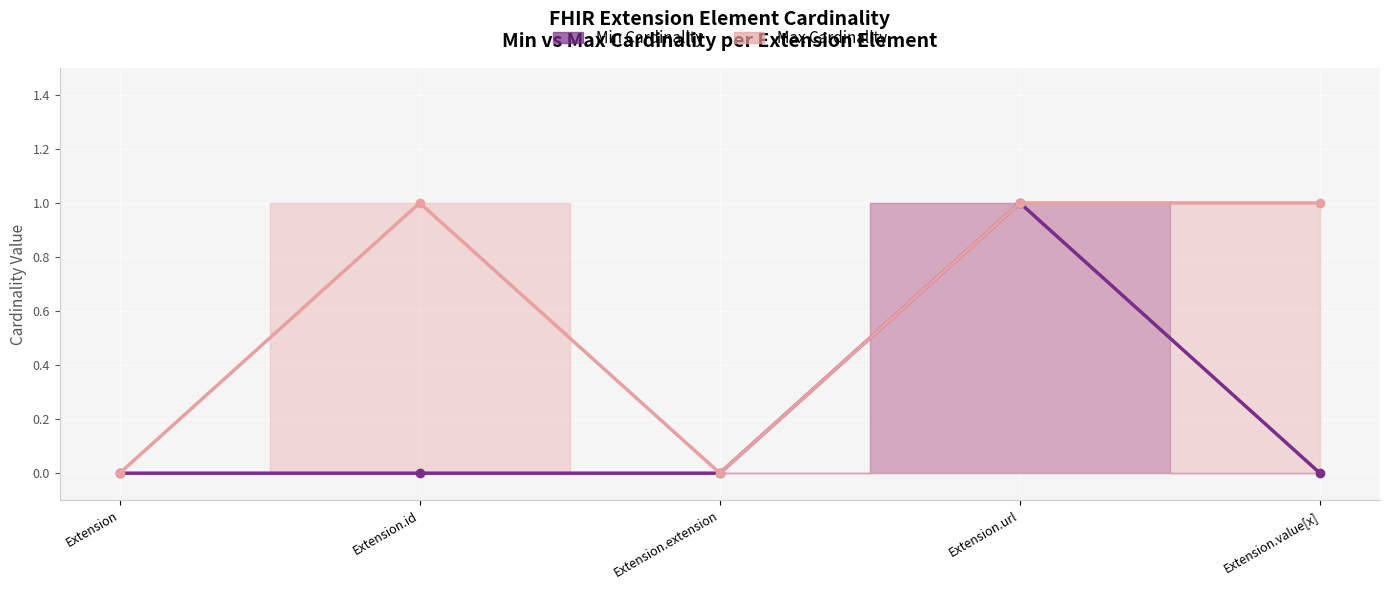

True or false: Max Cardinality and Min Cardinality intersect in this chart.

False